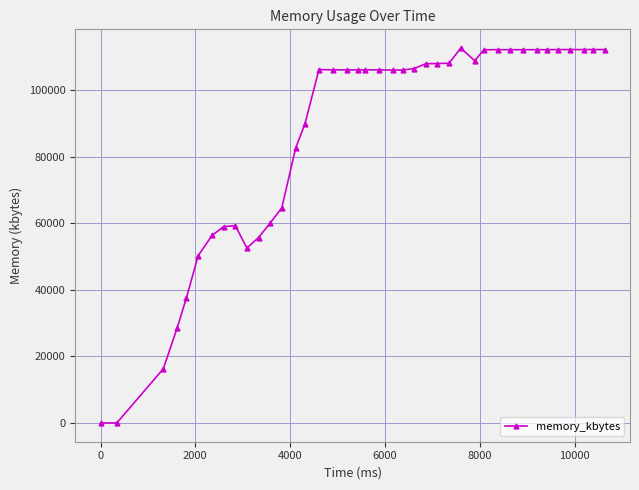

What is the difference between the maximum and minimum values?

112744